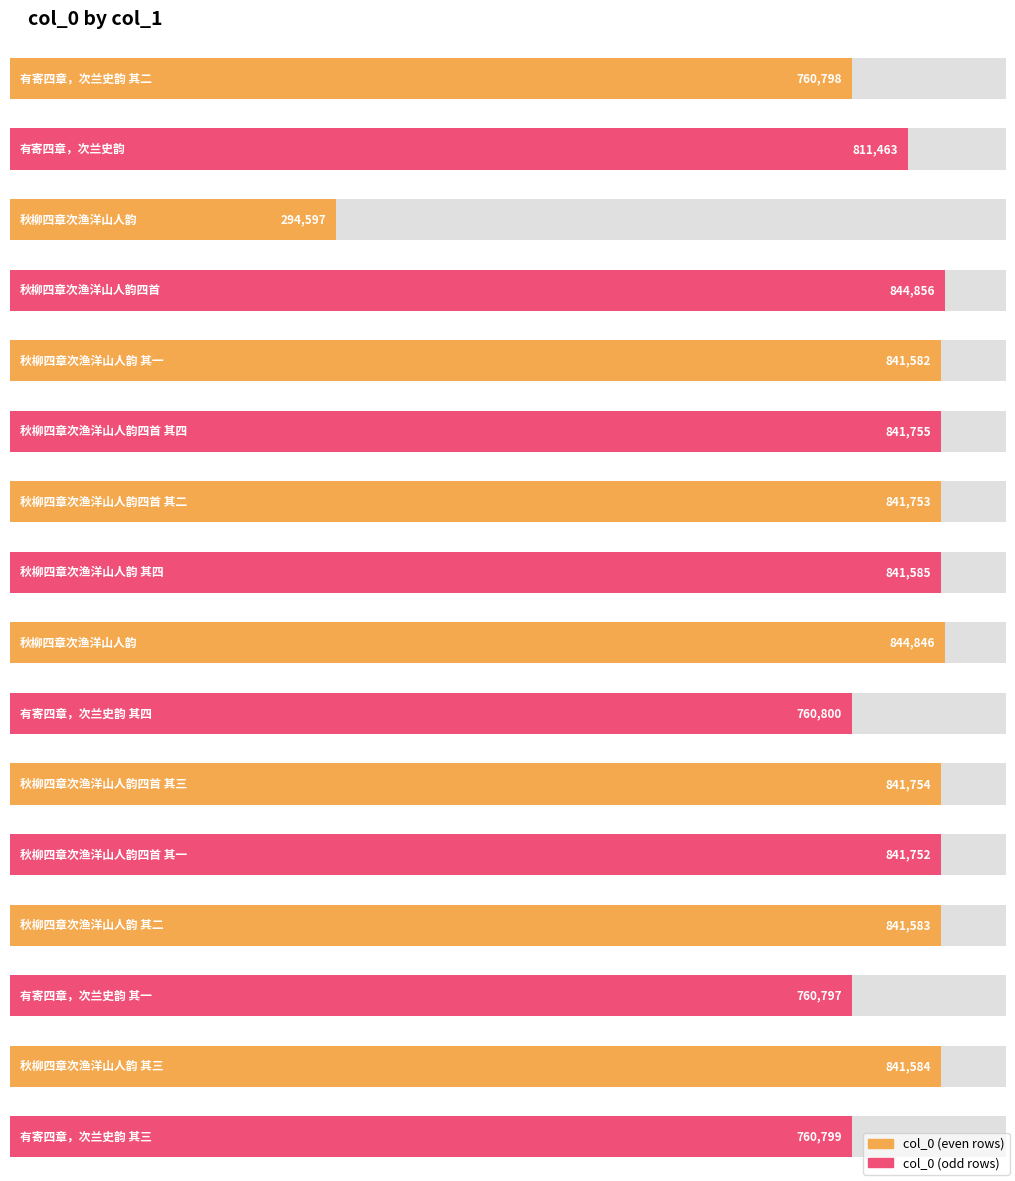

What is the sum of the values at 秋柳四章次渔洋山人韵四首 其二 and 有寄四章，次兰史韵 其一?

1602550